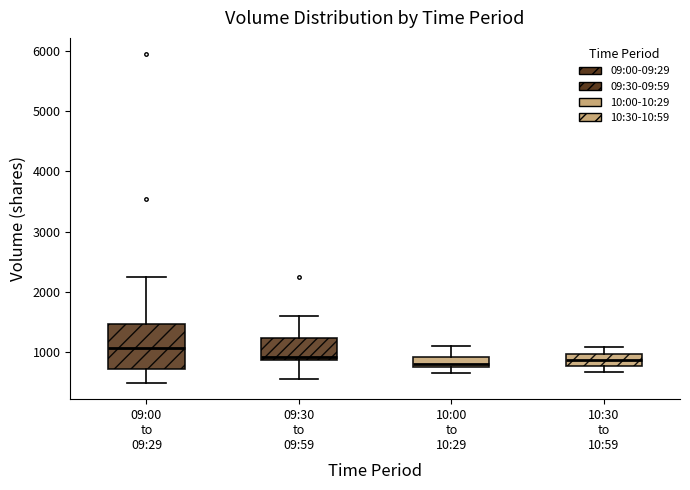

Where is the upper edge of the box for 09:30 to 09:59 on the y-axis? The values are not printed on the chart, so give them approximately, as read against the axis.

1200